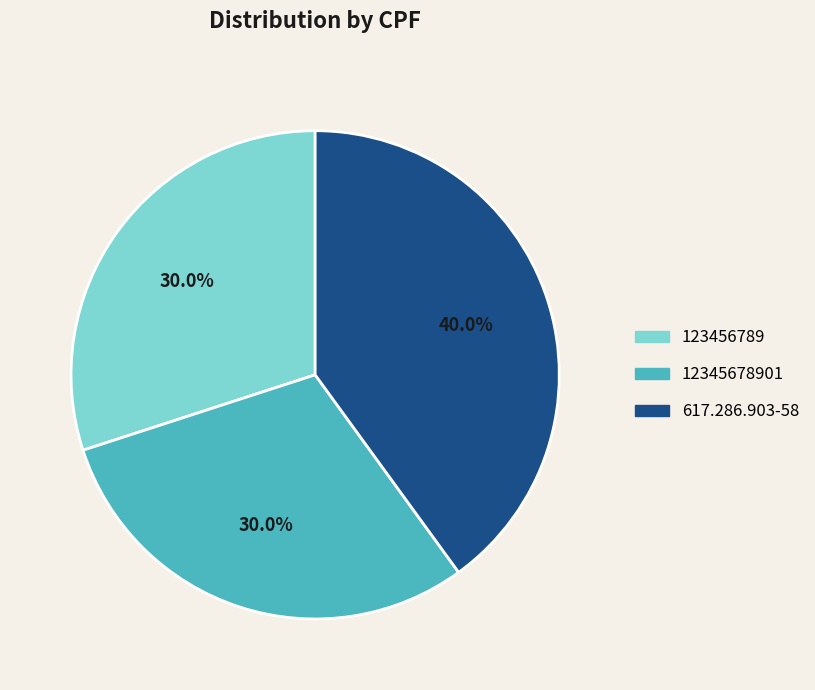

Count the number of slices in the pie.

3